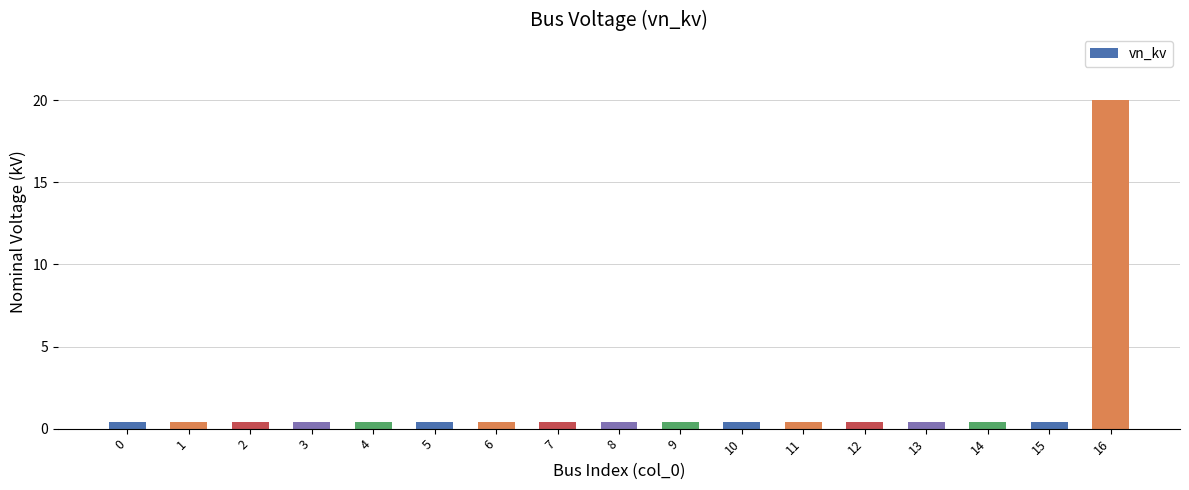

What is the value of the 6th bar from the left?

0.4